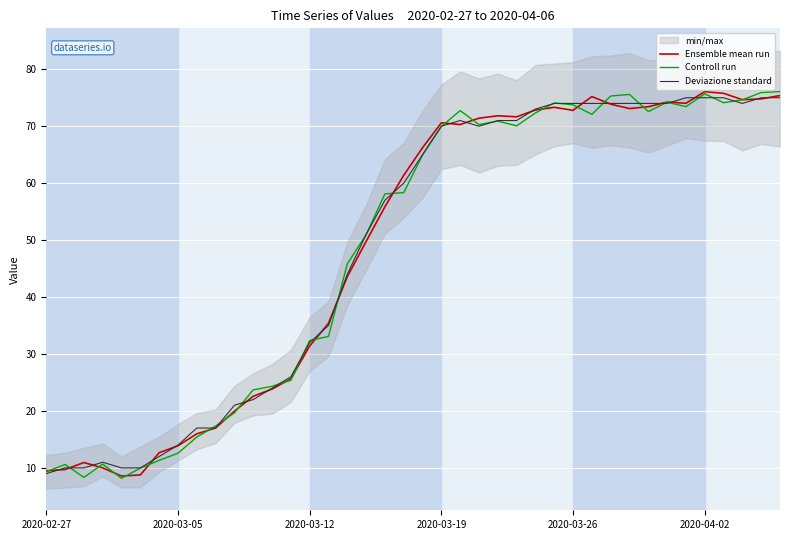

Is it true that Controll run equals 75.7 at 2020-04-02?

True